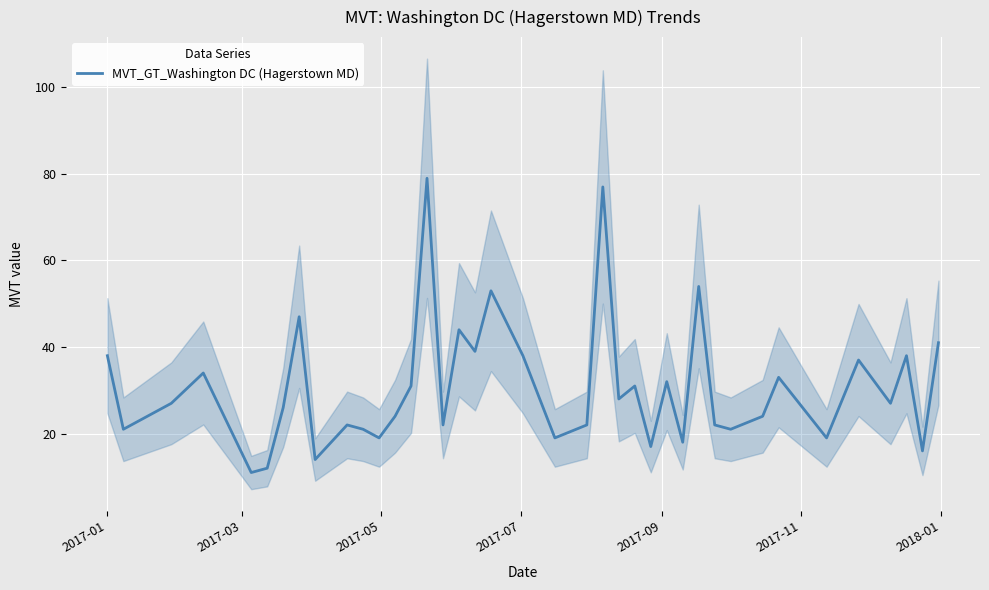

What is the maximum value for MVT_GT_Washington DC (Hagerstown MD)?

79